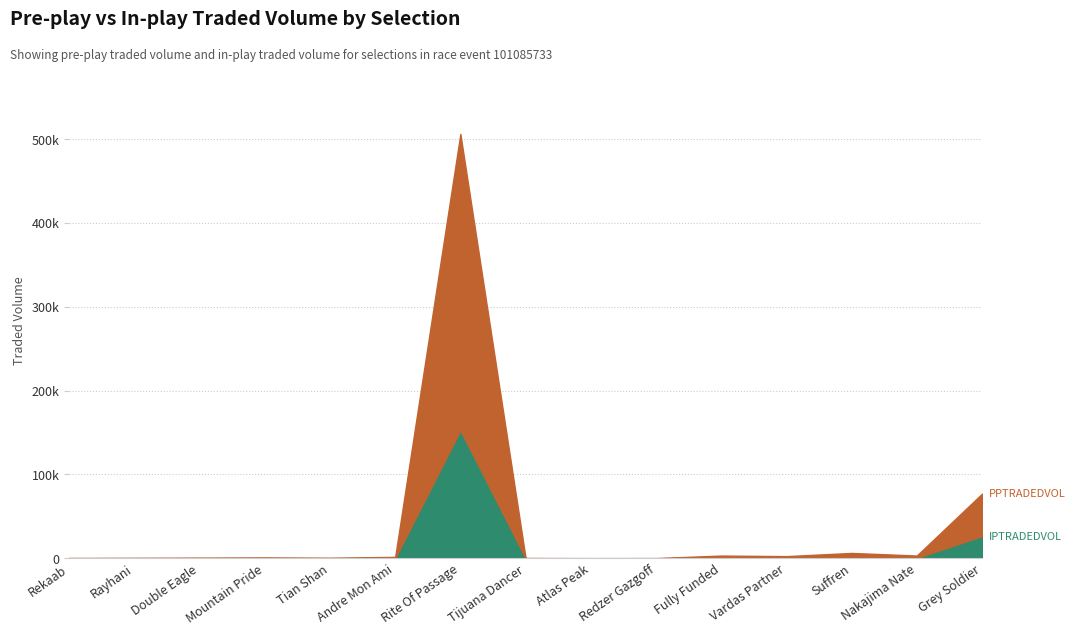

What is the label of the 8th point from the right?

Tijuana Dancer